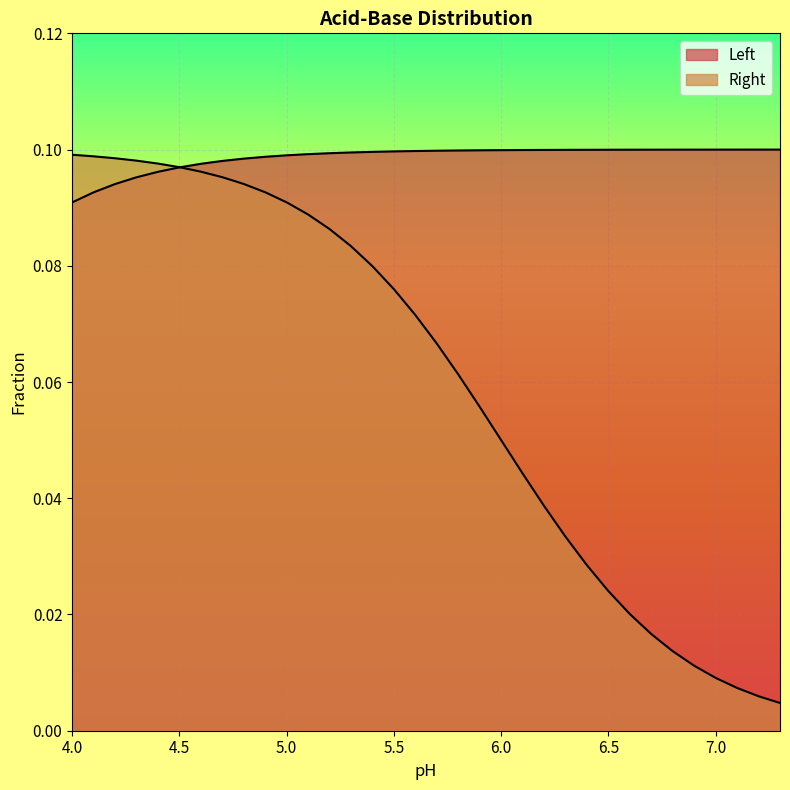

Which series has the largest total across all categories?

Left